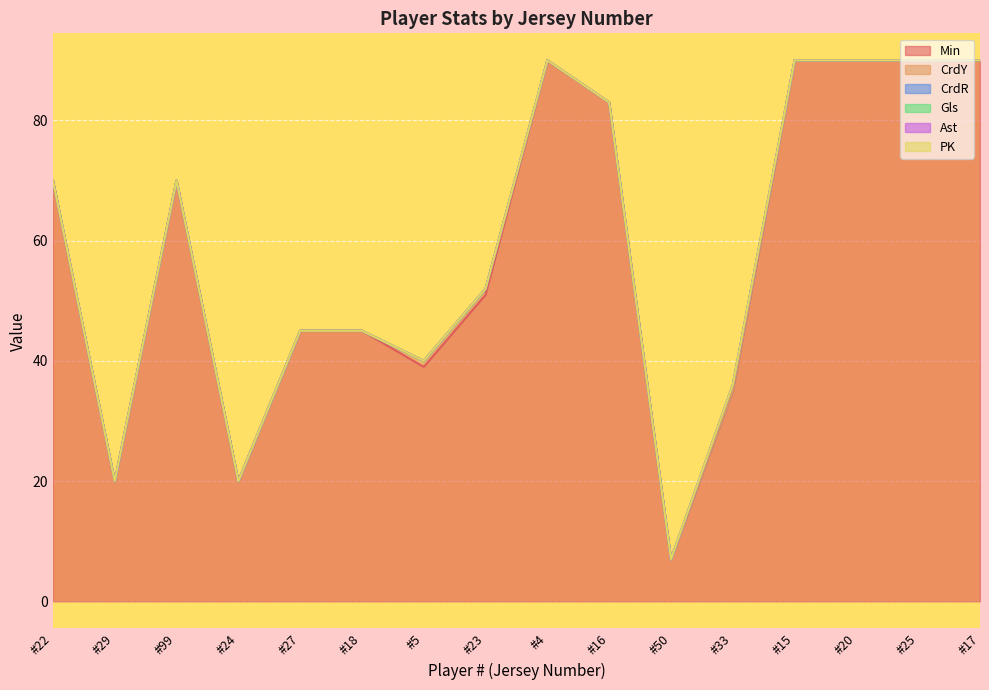

At how many categories does at least one series exceed 41?

11